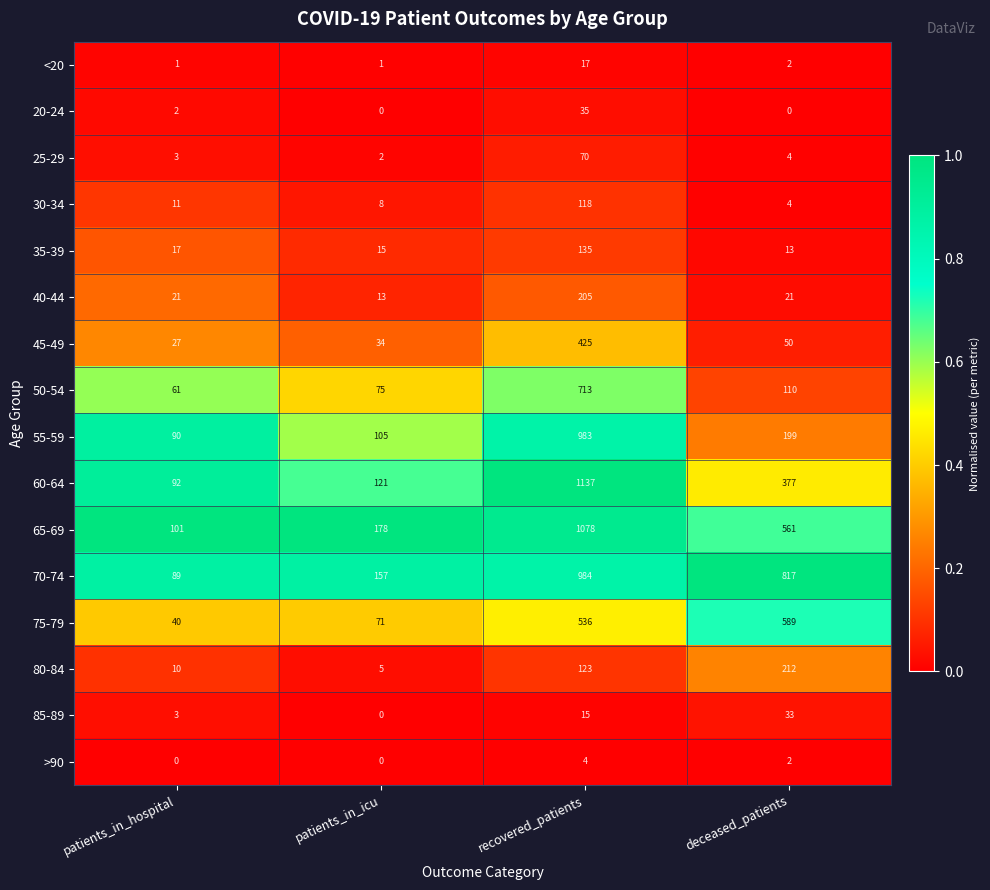

The 65-69 series shows 561 at deceased_patients. True or false?

True